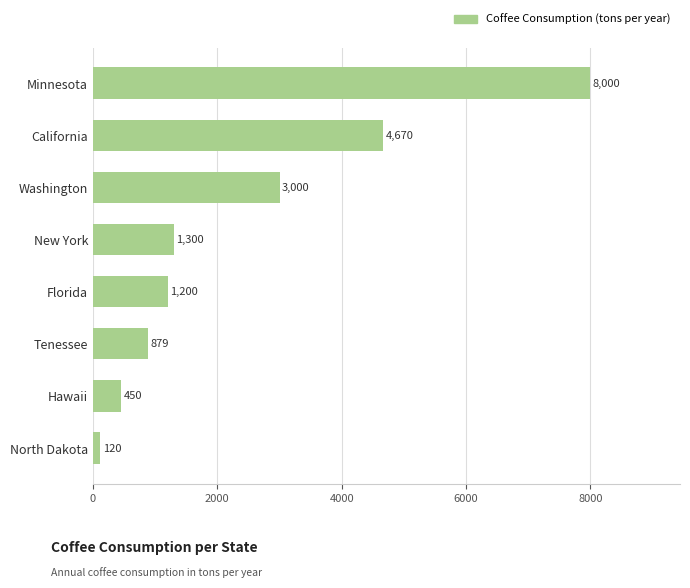

What position from the top is New York?

4